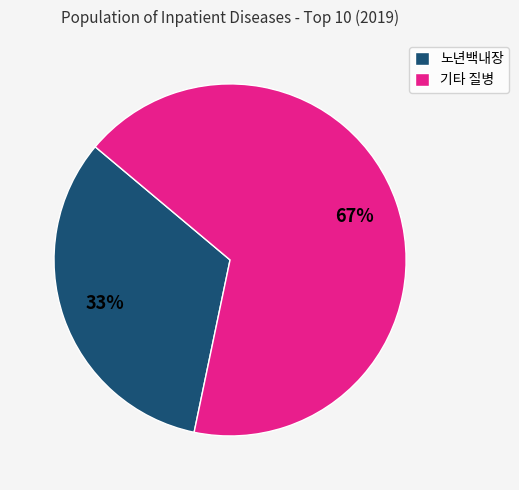

Is there any slice that represents more than half of the pie?

Yes